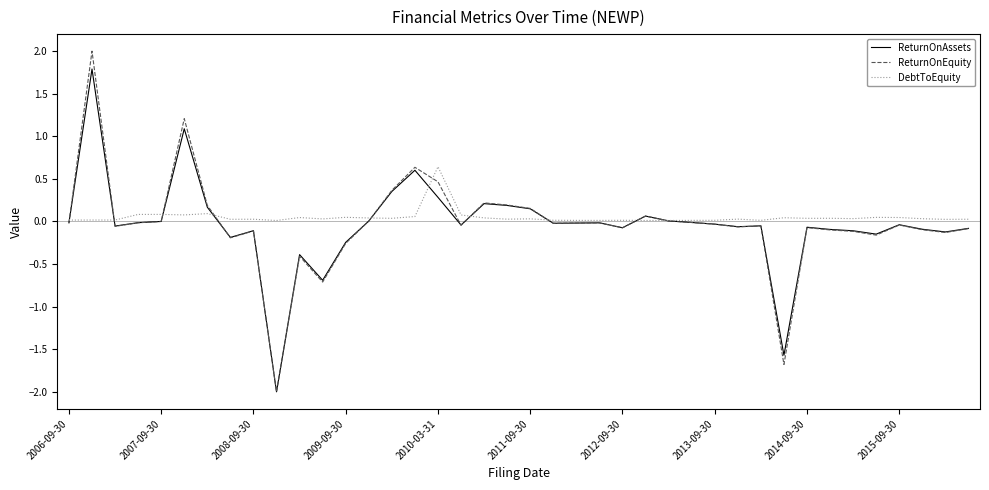

What is the greatest value displayed?

2.0